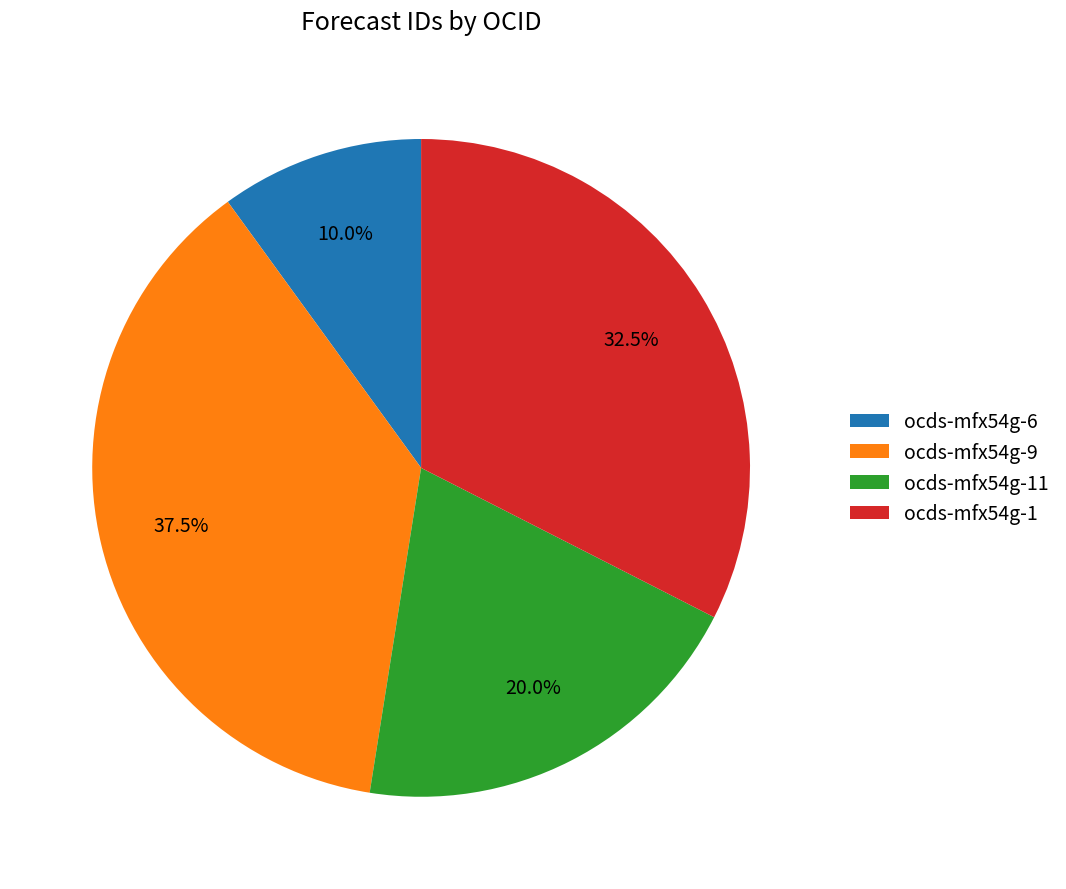

What portion of the pie excludes ocds-mfx54g-9?

62.5%